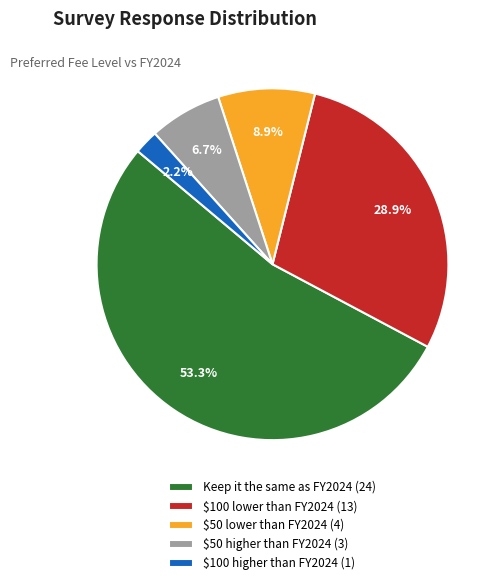

Which slice is the smallest?

$100 higher than FY2024